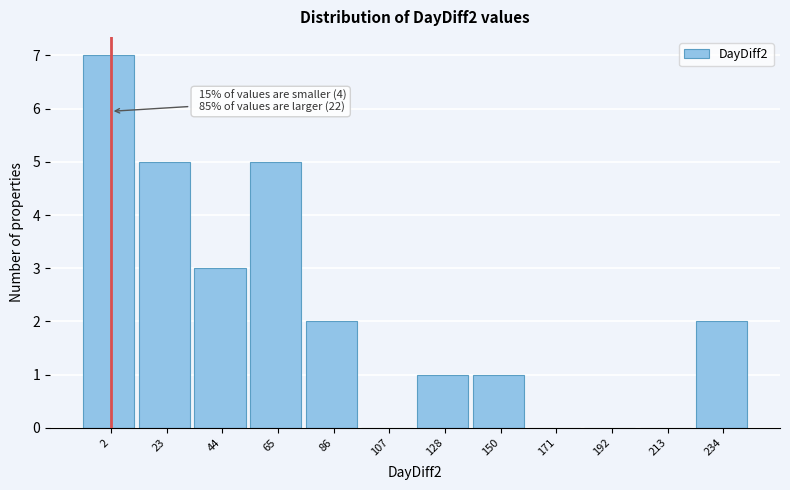

Reading left to right, transcribe all the data shown in this chart.

2=7	23=5	44=3	65=5	86=2	107=0	128=1	150=1	171=0	192=0	213=0	234=2